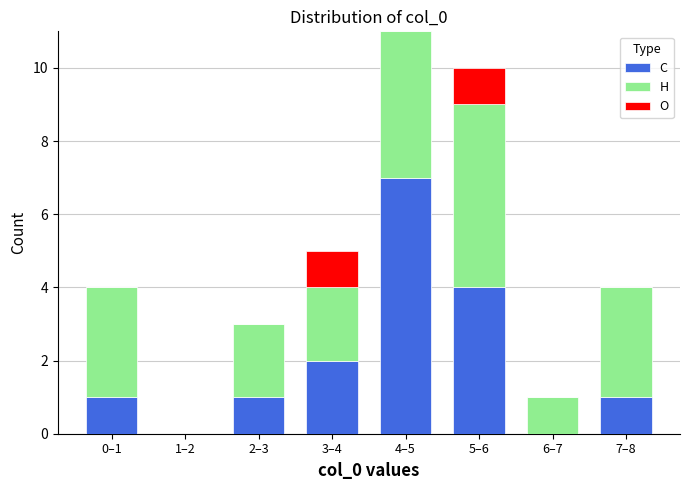

Reading right to left, what are the values for C?

7–8=1	6–7=0	5–6=4	4–5=7	3–4=2	2–3=1	1–2=0	0–1=1